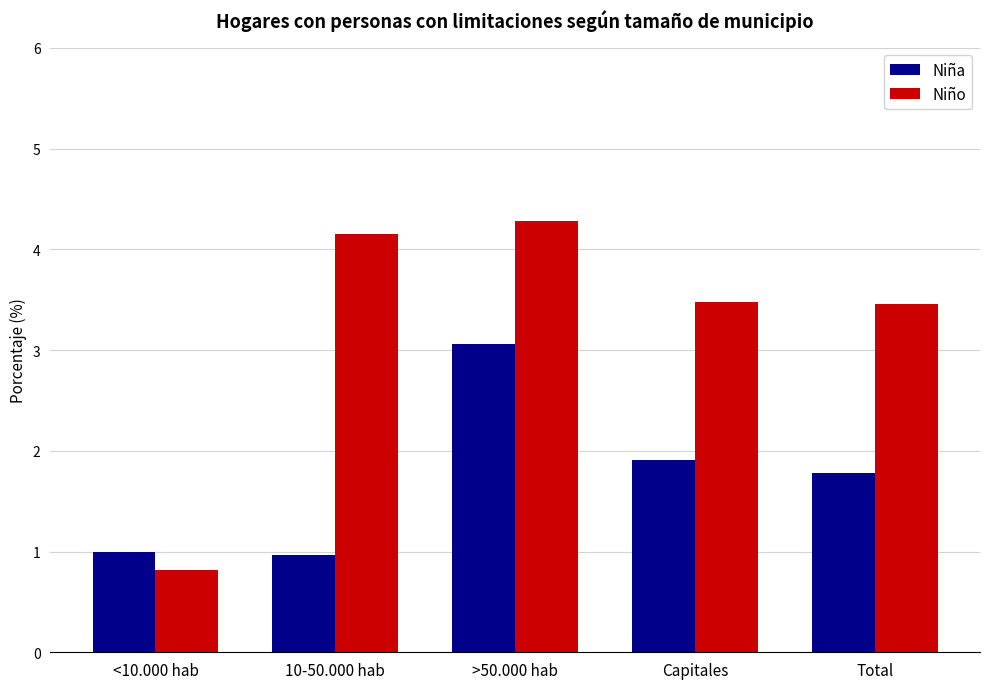

The value of Niña at Capitales is 1.3. True or false?

False